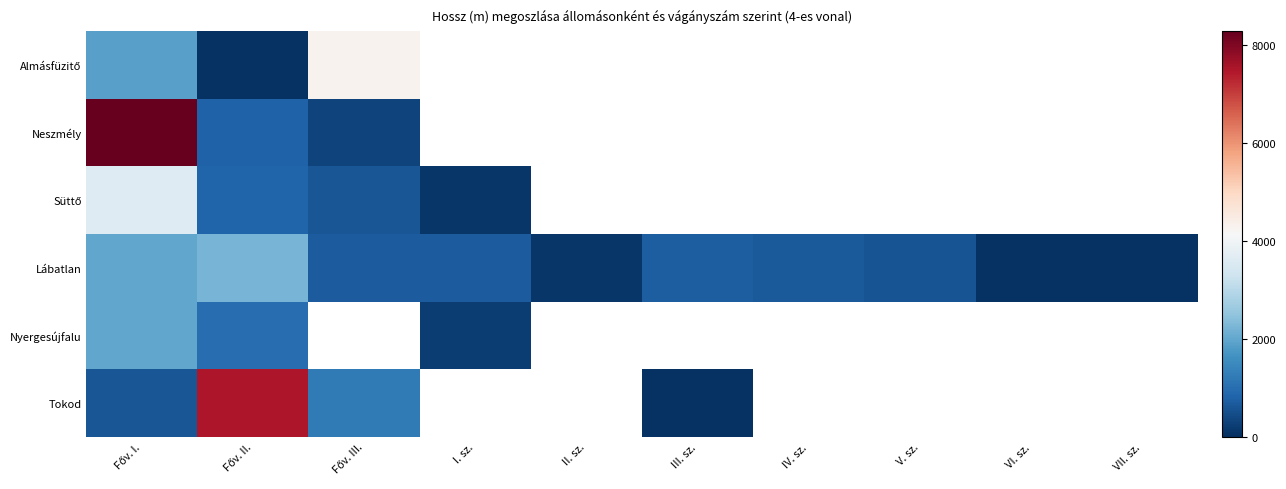

True or false: Lábatlan has a value of 910.2 at Főv. III..

False